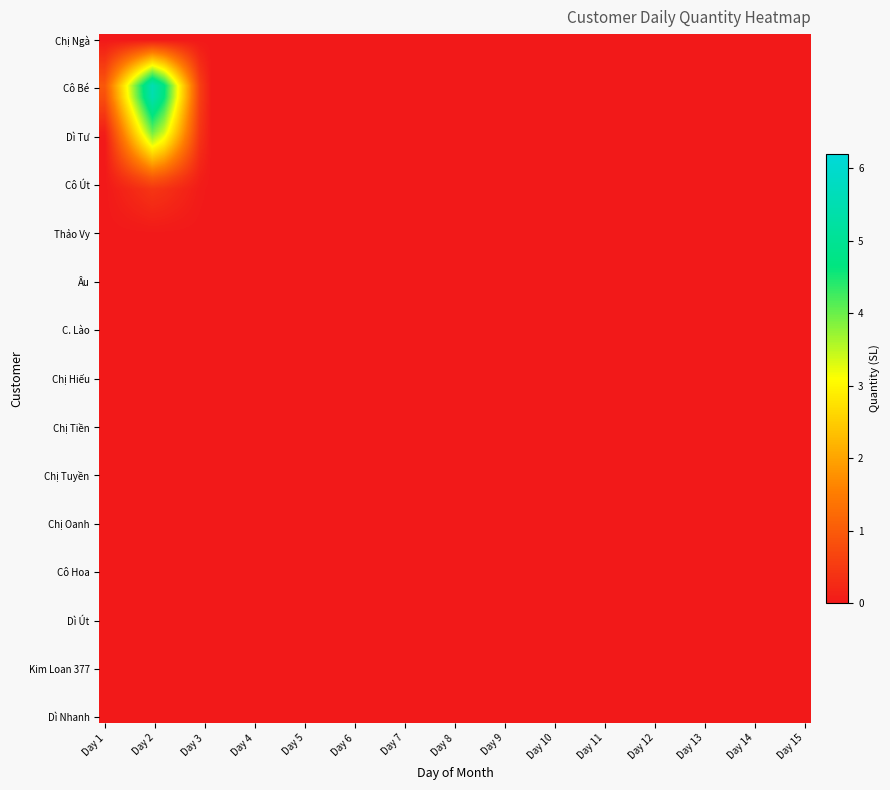

At how many categories does at least one series exceed 0?

2